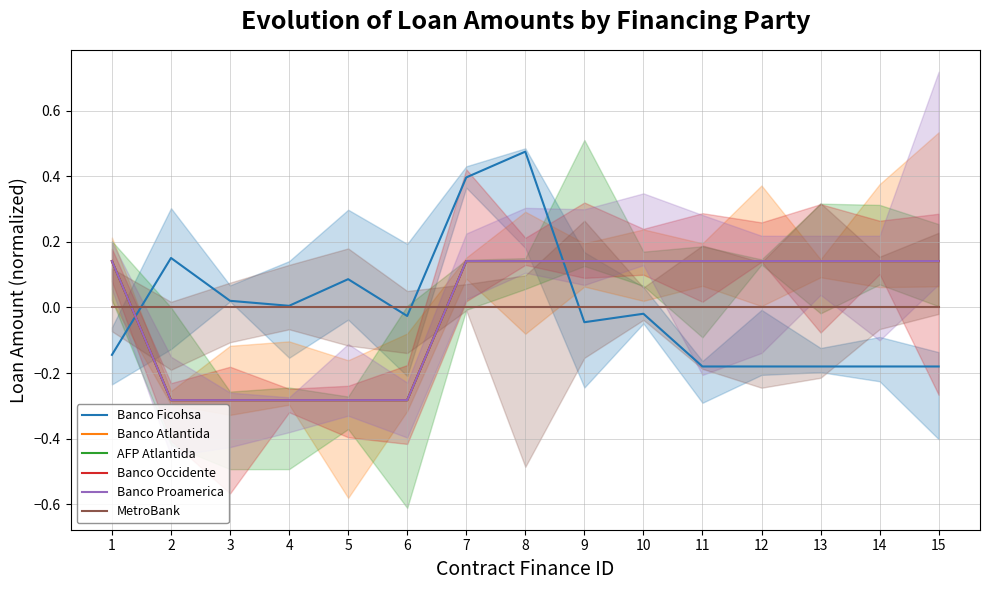

How many data points in Banco Proamerica are less than 0?

5